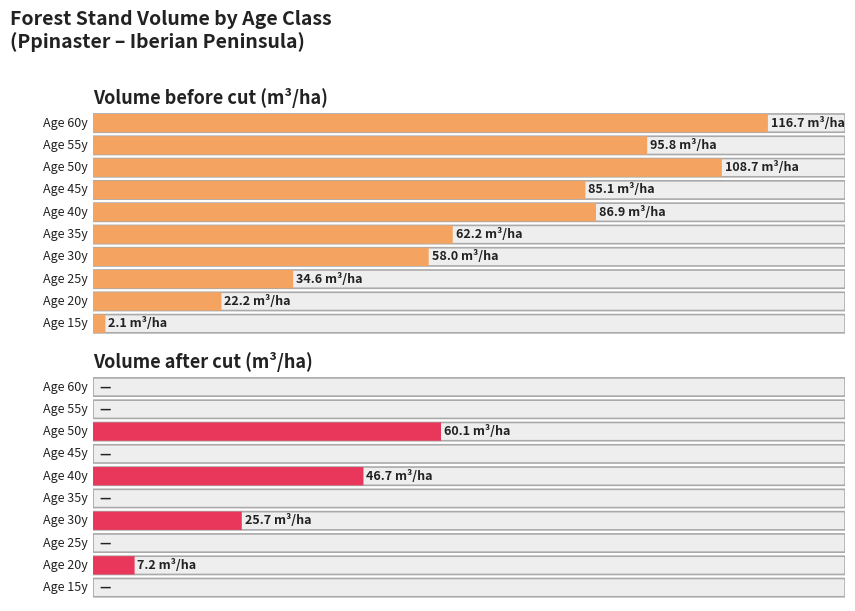

True or false: V_after has a value of 24.1 at 35.

False